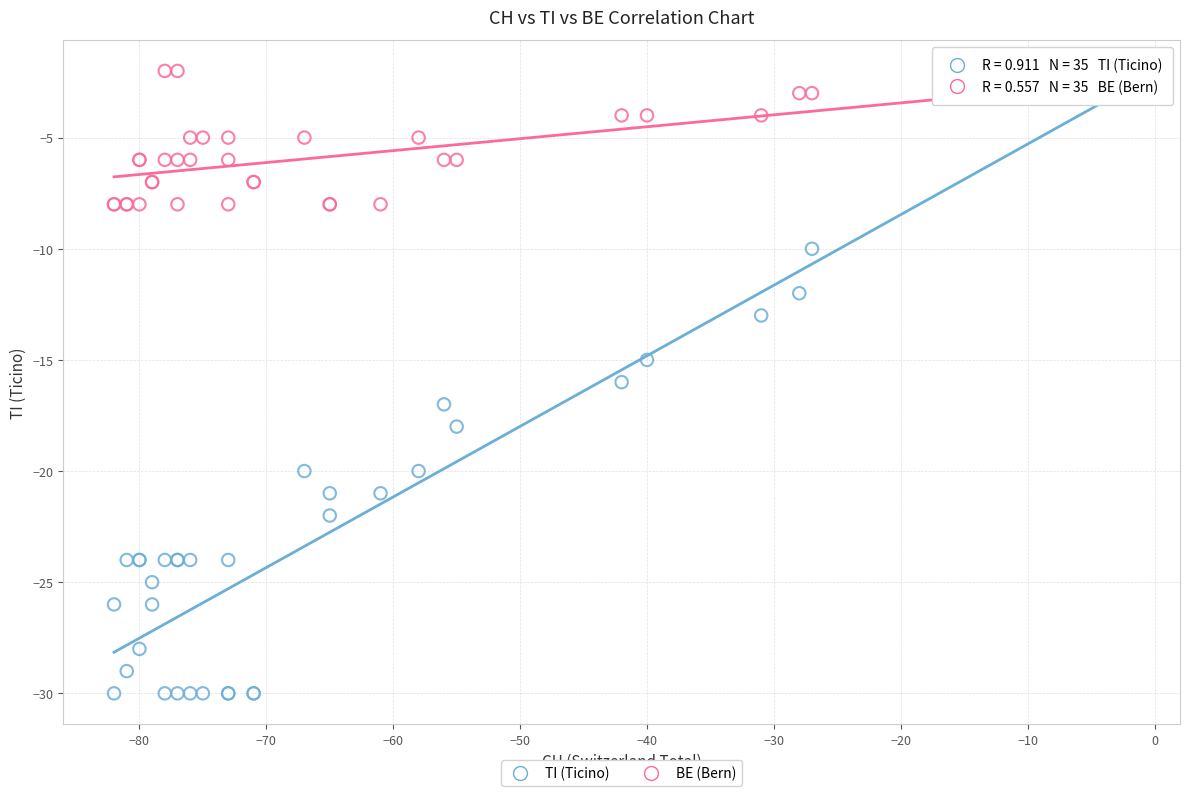

Which series contains the lowest Y value?

TI (Ticino)